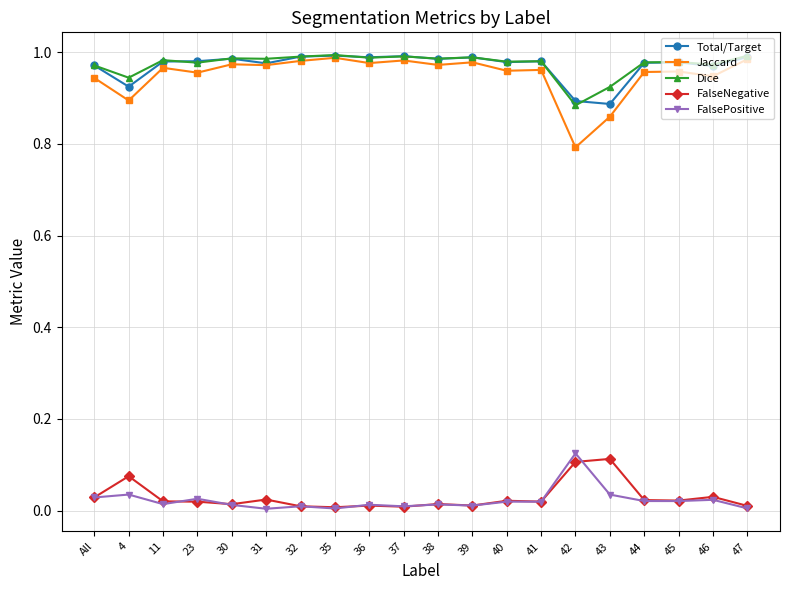

True or false: Dice has more than 0 interior local peaks.

True